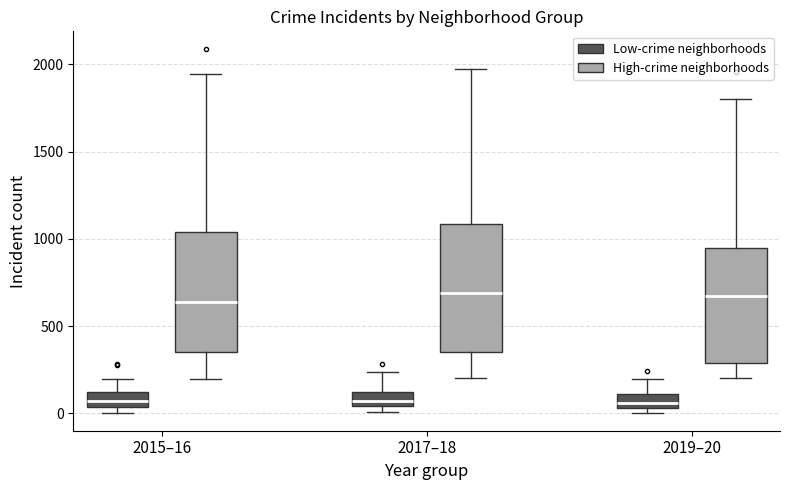

Reading left to right, transcribe this box plot: for each box, give where its median line is, the range the box spans, and where its two whiskers end, as read against the y-axis. The values are not printed on the chart, so give them approximately, as read against the axis.

2015–16 (Low-crime neighborhoods): median 50 (inside the box), box 50 to 100, whiskers 0 to 200
2015–16 (High-crime neighborhoods): median 650, box 350 to 1050, whiskers 200 to 1950
2017–18 (Low-crime neighborhoods): median 50 (just above the box's lower edge), box 50 to 100, whiskers 0 to 250
2017–18 (High-crime neighborhoods): median 700, box 350 to 1100, whiskers 200 to 1950
2019–20 (Low-crime neighborhoods): median 50 (inside the box), box 50 to 100, whiskers 0 to 200
2019–20 (High-crime neighborhoods): median 650, box 300 to 950, whiskers 200 to 1800